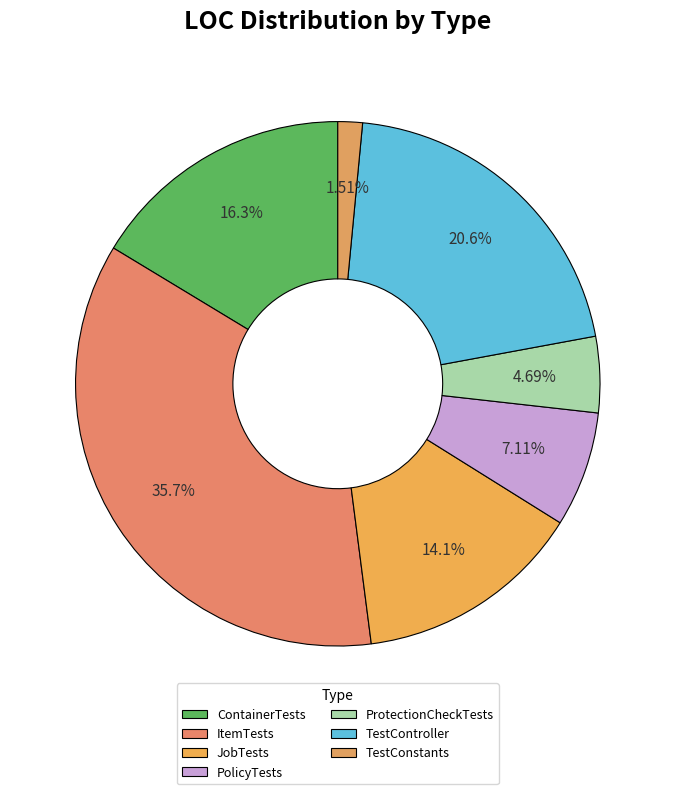

Which slice is the smallest?

TestConstants